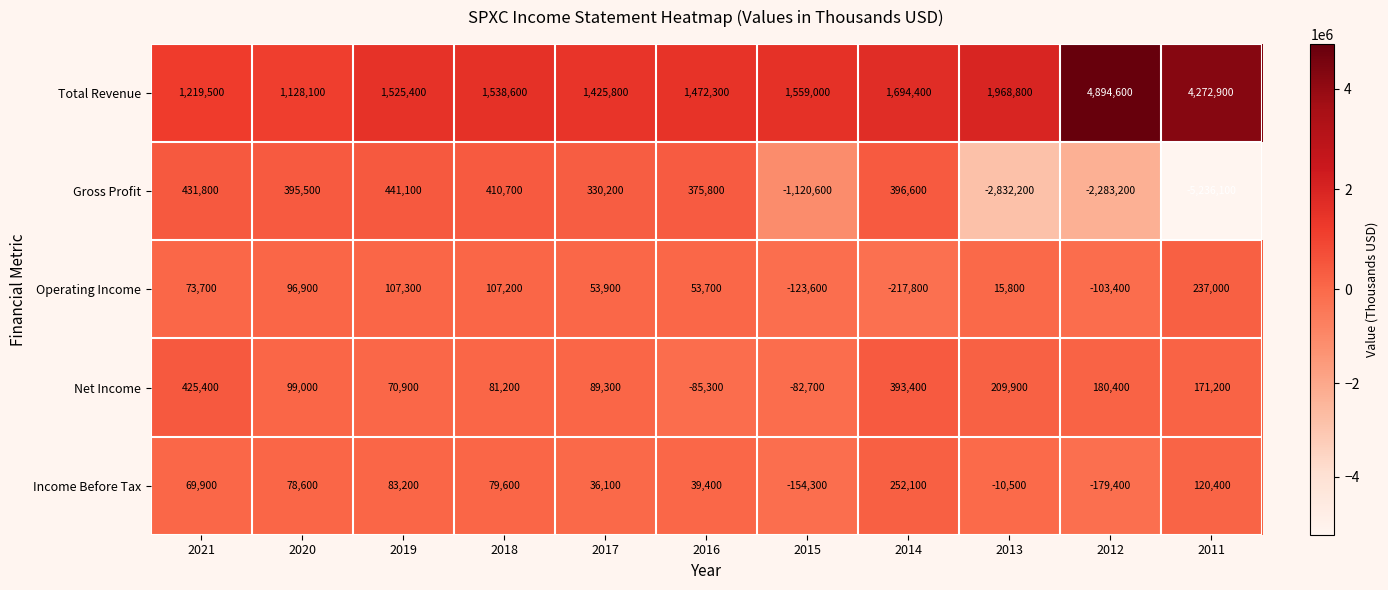

Which series has the largest range (max minus min)?

Gross Profit